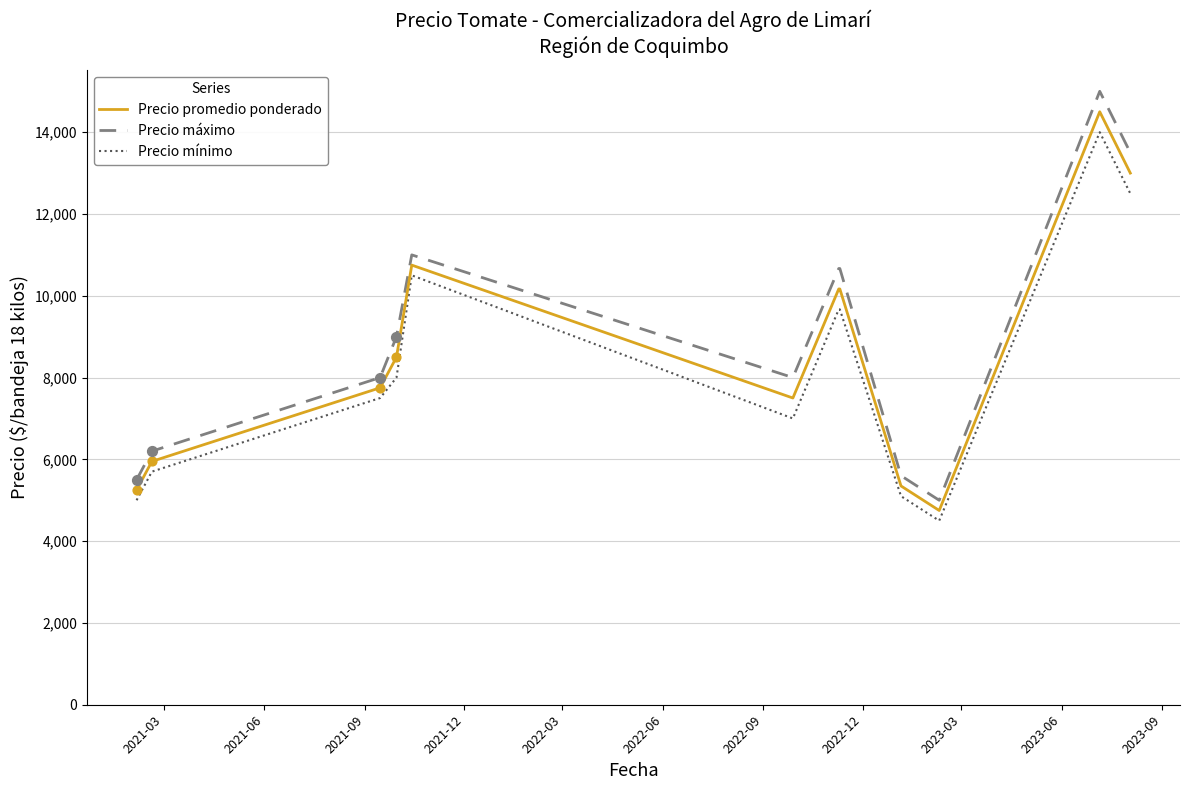

What is the lowest value of the Precio promedio ponderado series?

4750.0